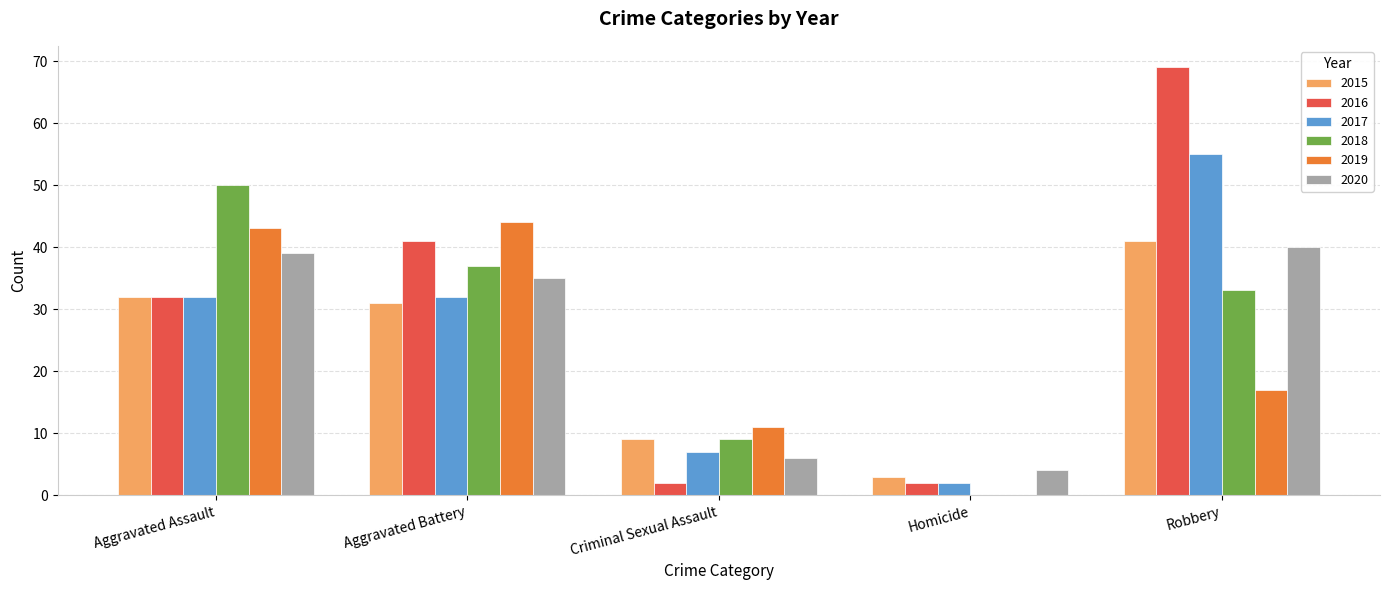

Reading left to right, extract all data points from this chart.

2015: Aggravated Assault=32	Aggravated Battery=31	Criminal Sexual Assault=9	Homicide=3	Robbery=41
2016: Aggravated Assault=32	Aggravated Battery=41	Criminal Sexual Assault=2	Homicide=2	Robbery=69
2017: Aggravated Assault=32	Aggravated Battery=32	Criminal Sexual Assault=7	Homicide=2	Robbery=55
2018: Aggravated Assault=50	Aggravated Battery=37	Criminal Sexual Assault=9	Homicide=0	Robbery=33
2019: Aggravated Assault=43	Aggravated Battery=44	Criminal Sexual Assault=11	Homicide=0	Robbery=17
2020: Aggravated Assault=39	Aggravated Battery=35	Criminal Sexual Assault=6	Homicide=4	Robbery=40